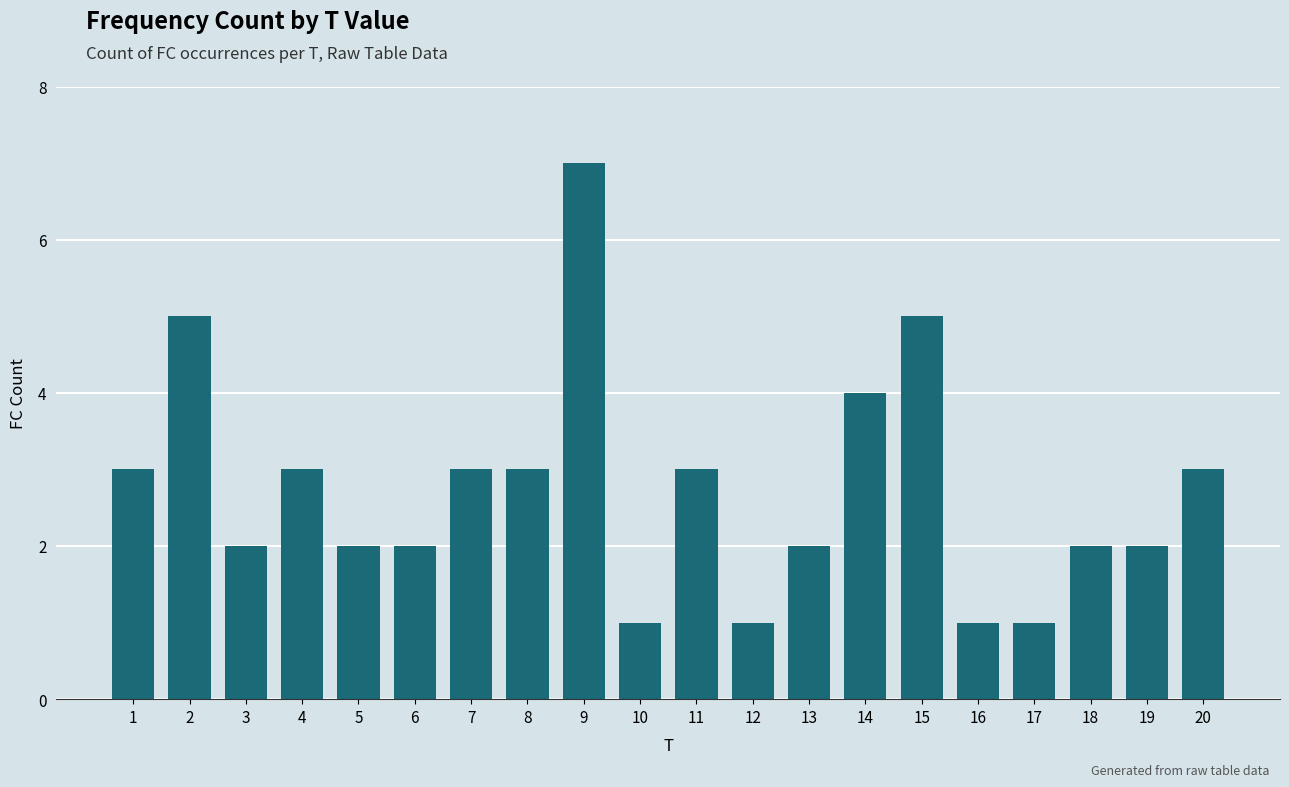

Which has a higher value, 6 or 11?

11